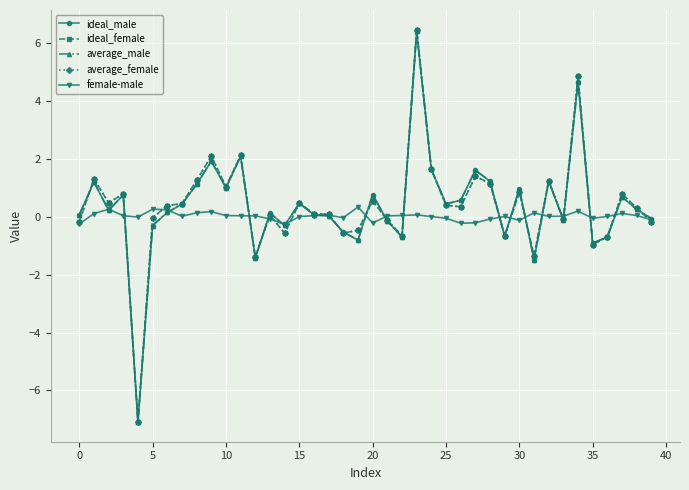

What is the highest value of the ideal_female series?

6.5